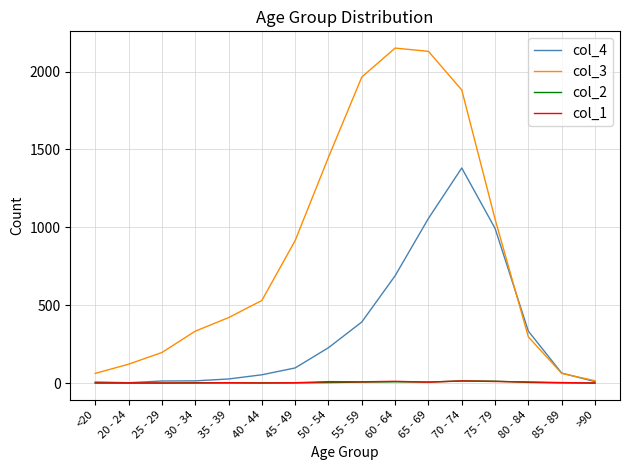

Which series has the largest range (max minus min)?

col_3